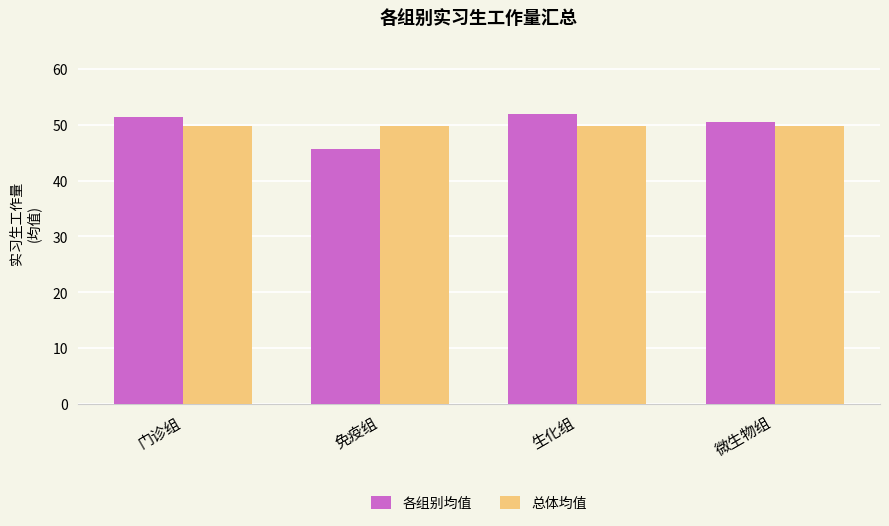

What is the difference between the highest and lowest values at 生化组?

2.1